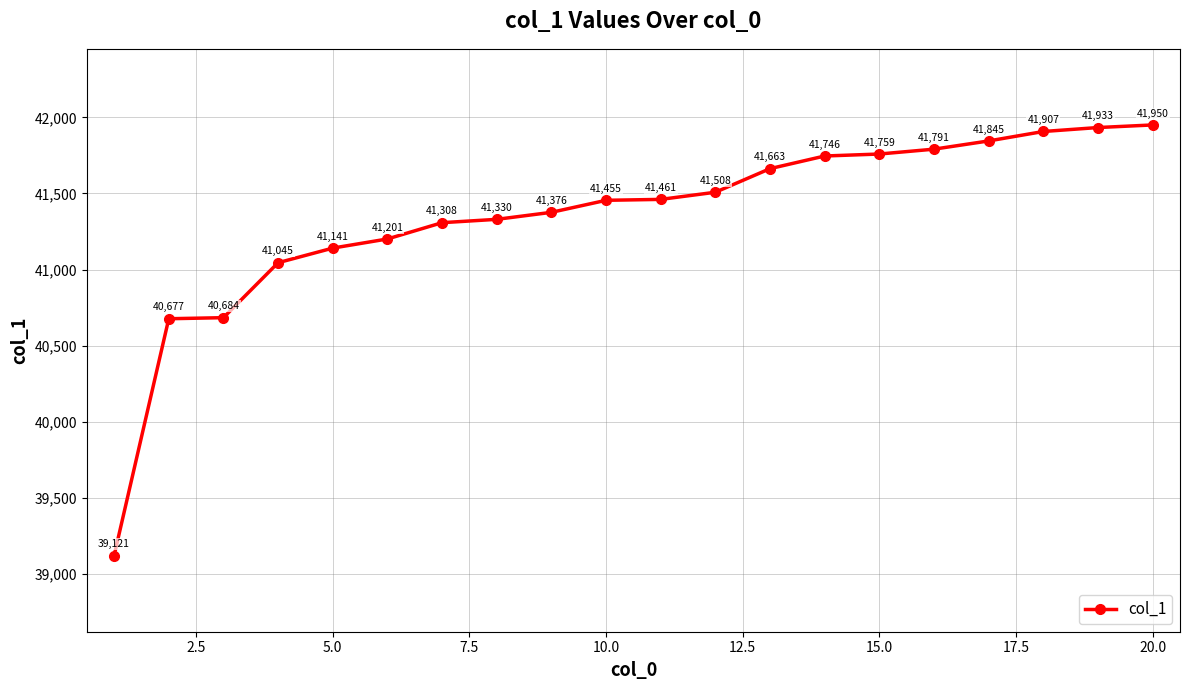

What is the maximum value shown in the chart?

41950